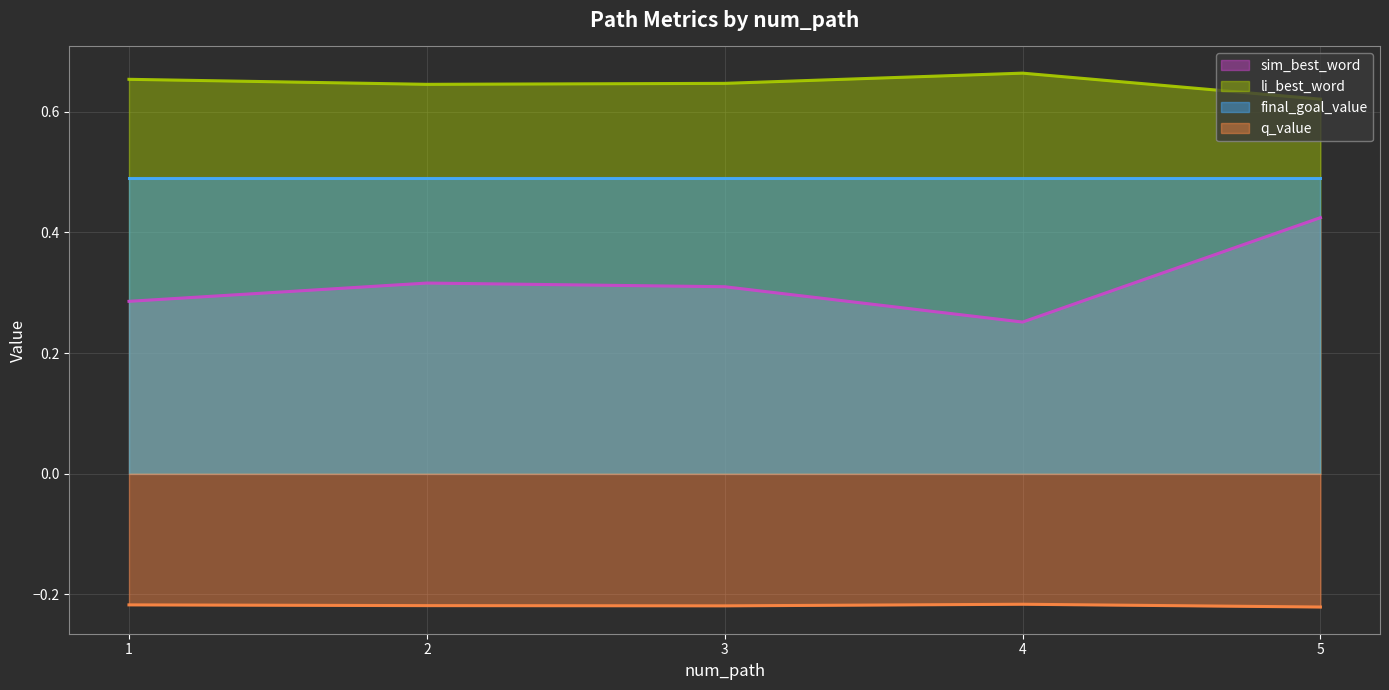

True or false: sim_best_word and q_value intersect in this chart.

False